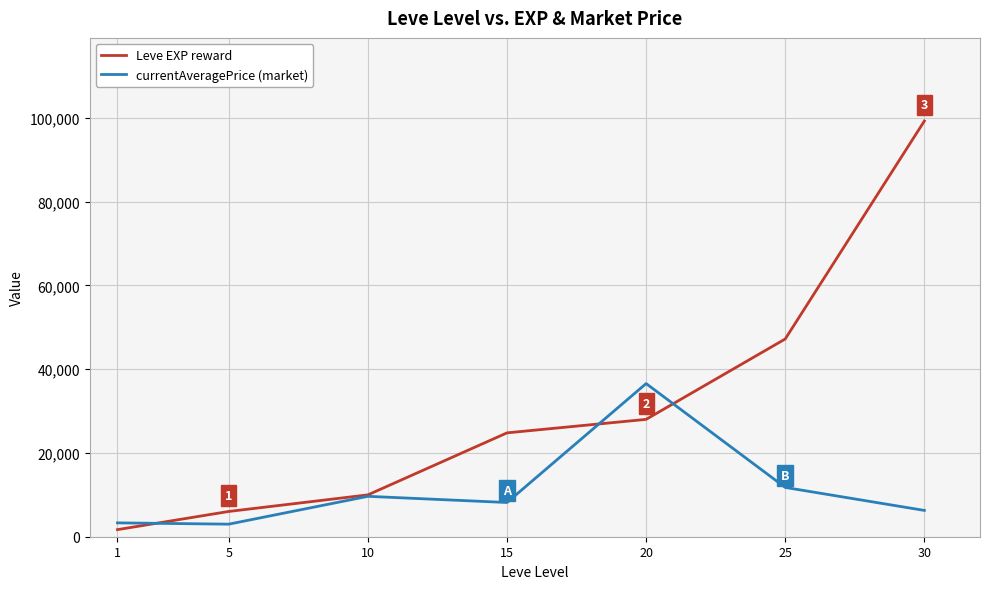

List the series in order of their peak value, lowest first.

currentAveragePrice (market), Leve EXP reward